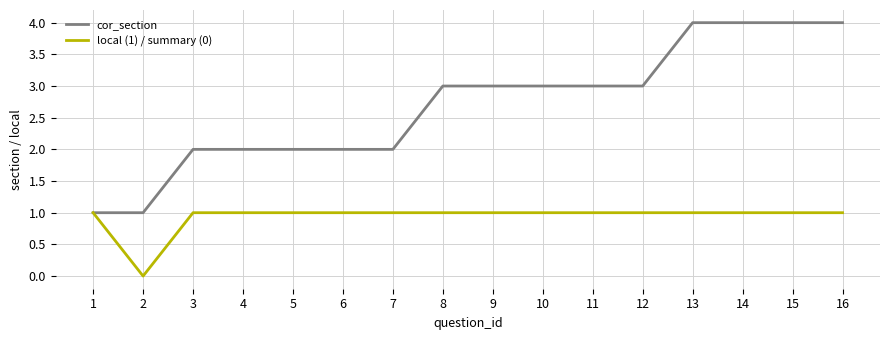

Rank the series at 15 from highest to lowest value.

cor_section, local (1) / summary (0)